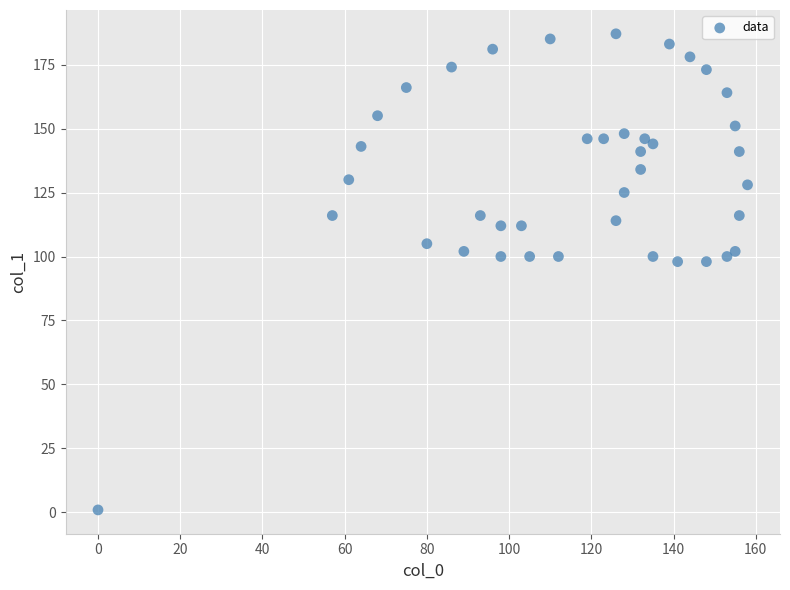

What is the range of X values (max minus min)?

158